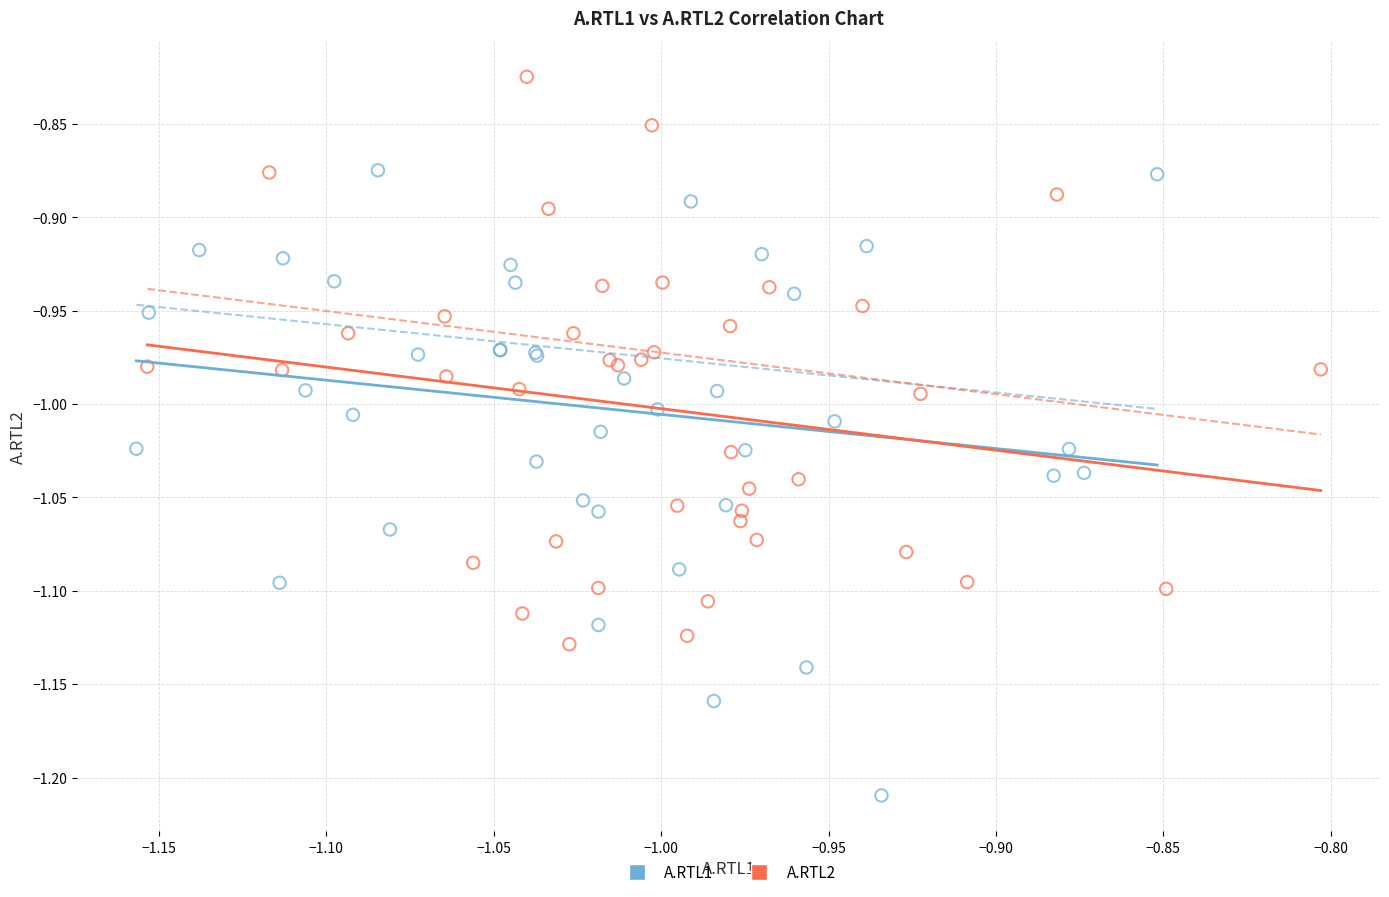

Which series reaches the maximum Y coordinate?

A.RTL2